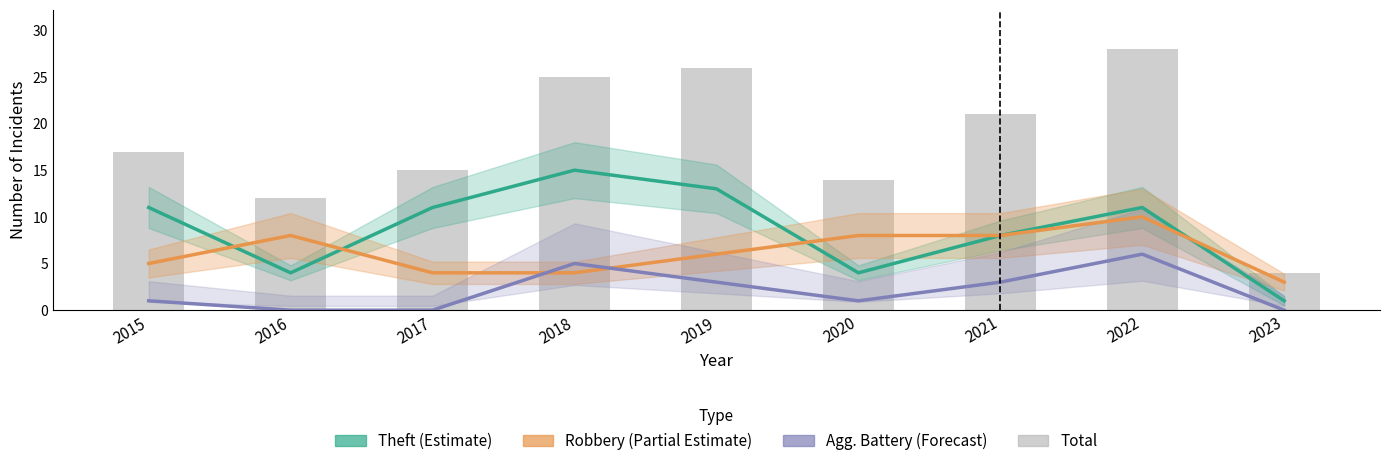

Which series changed the most between 2016 and 2022?

Total